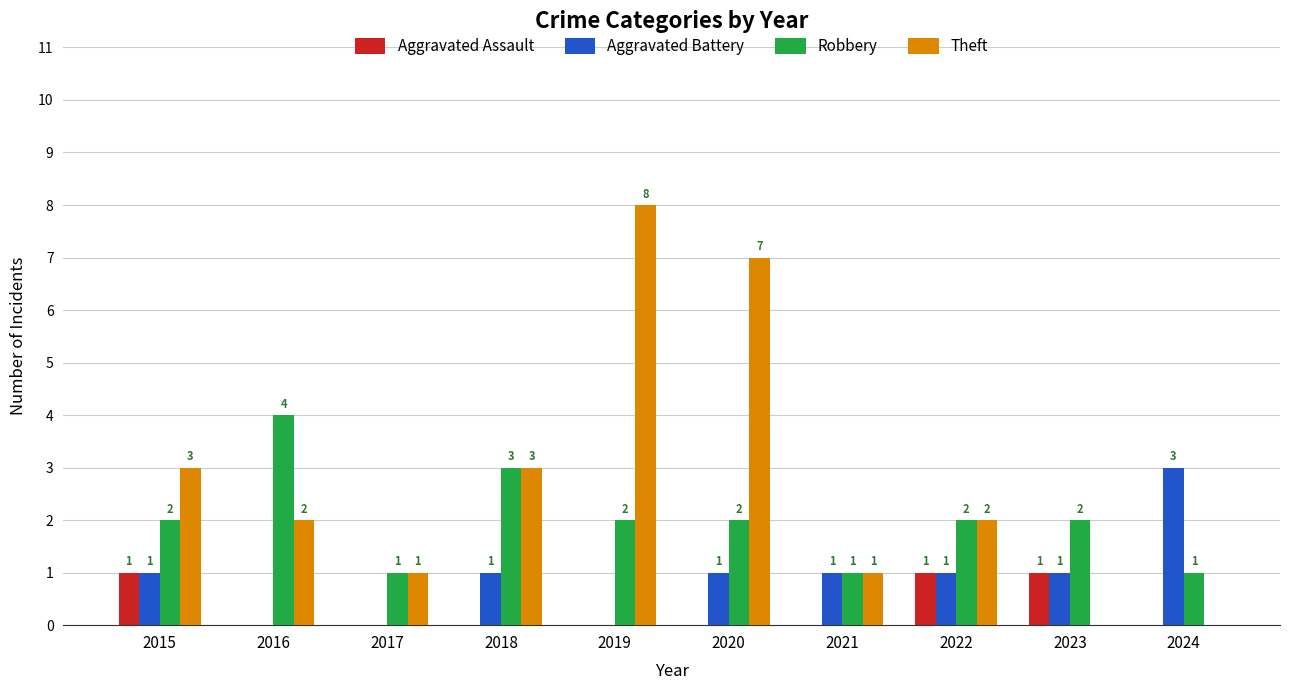

Which series changed the most between 2016 and 2020?

Theft